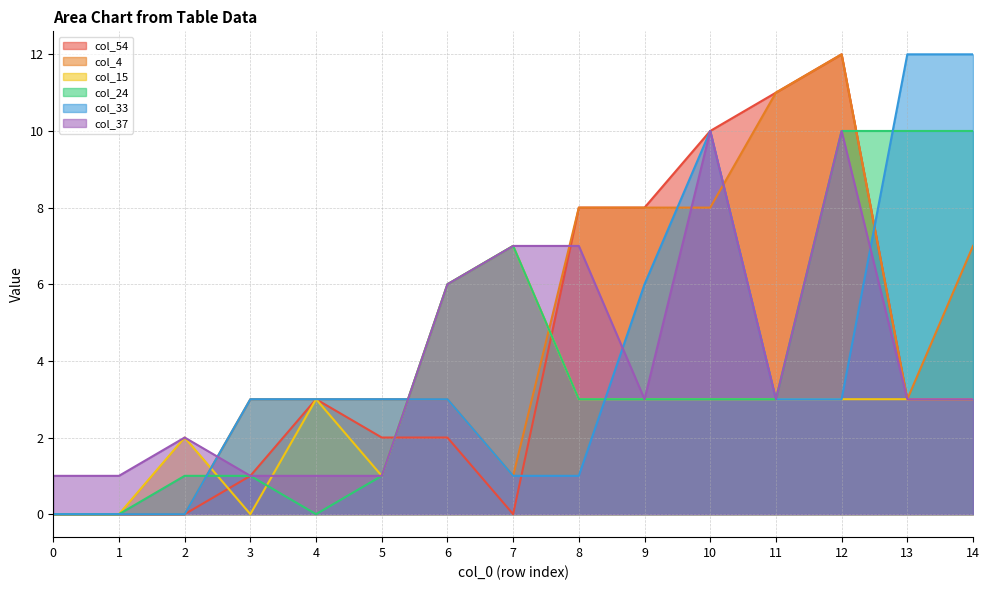

What is the sum of the col_15 values at 1 and 12?

3